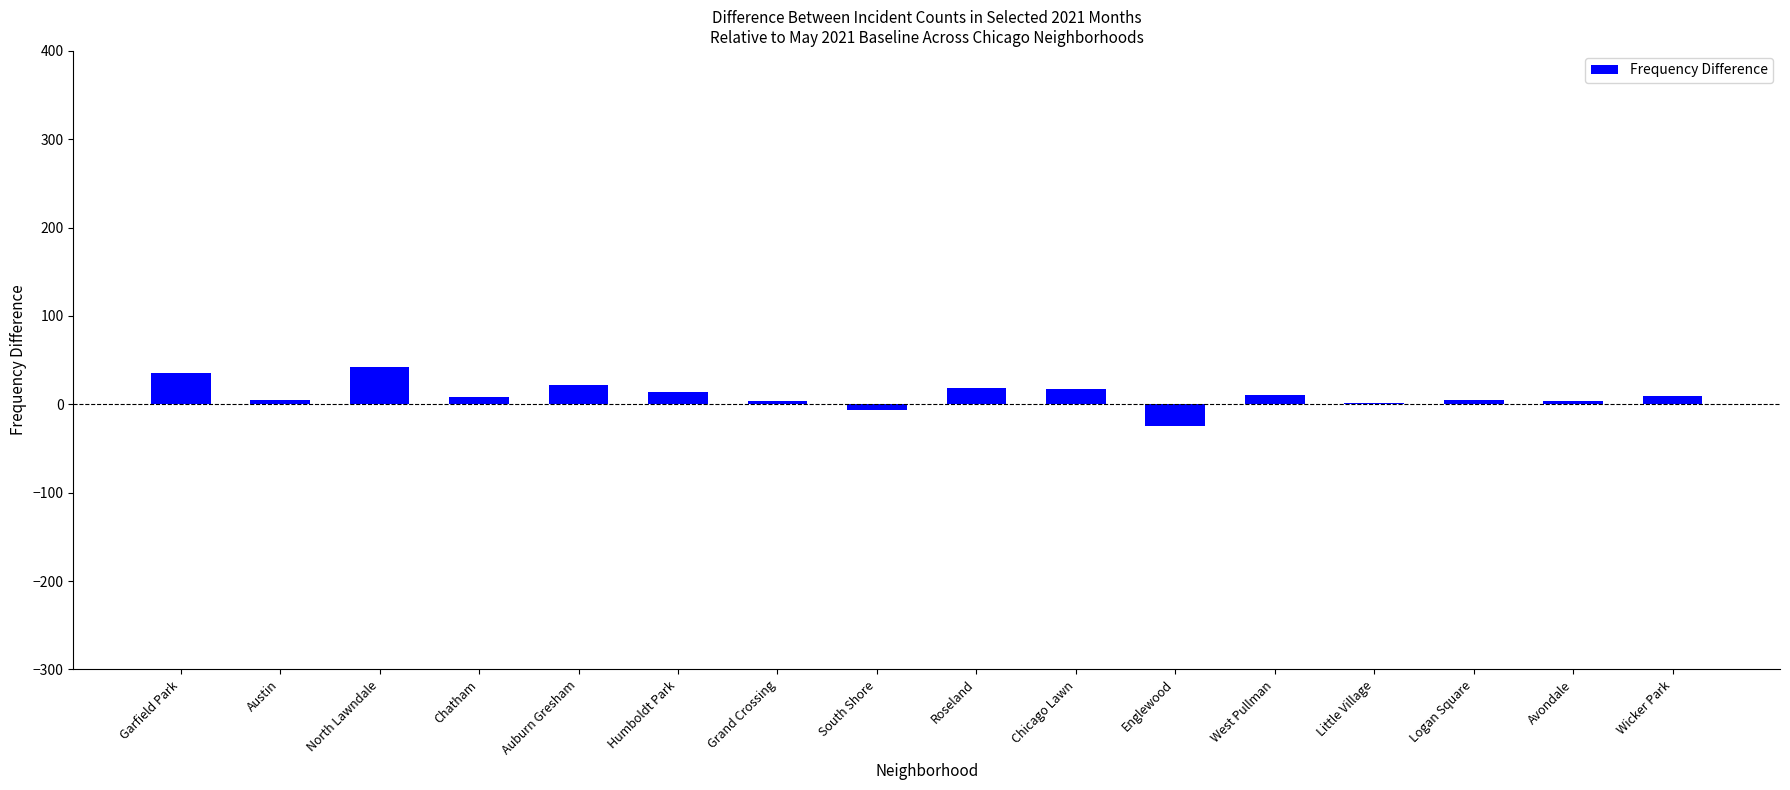

Is it true that the value at Roseland is 19?

True